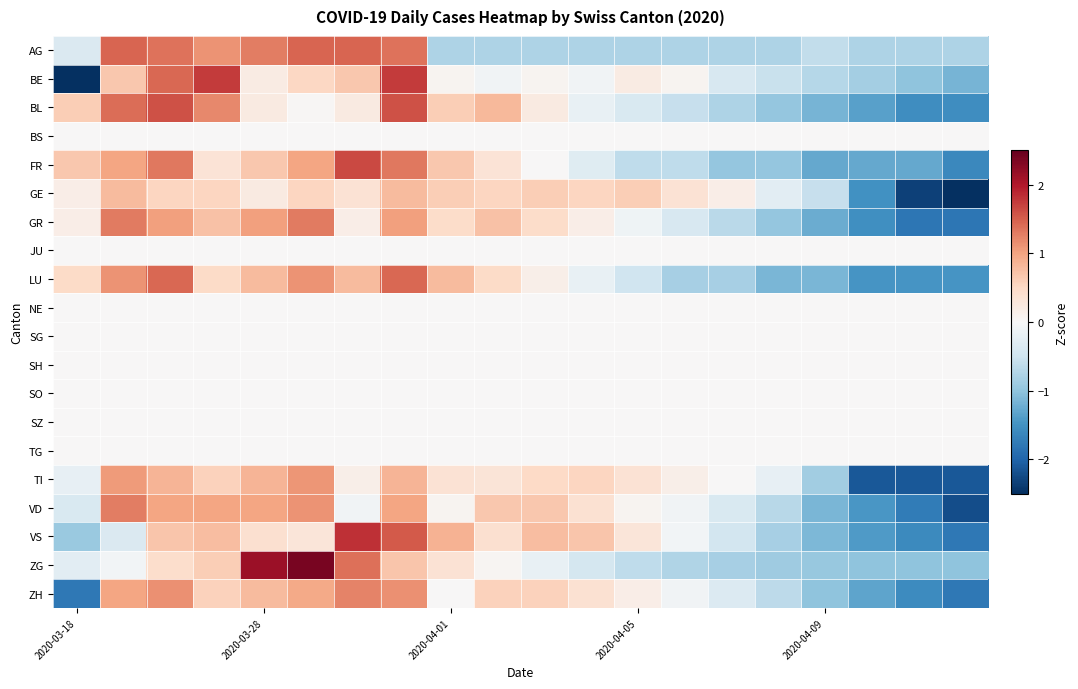

At which category is the sum across all series the highest?

7